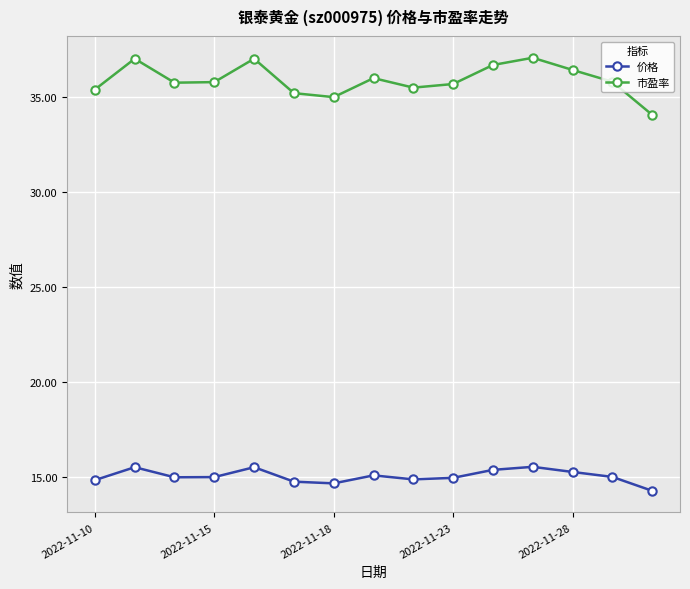

True or false: 价格 has more than 1 interior local peaks.

True